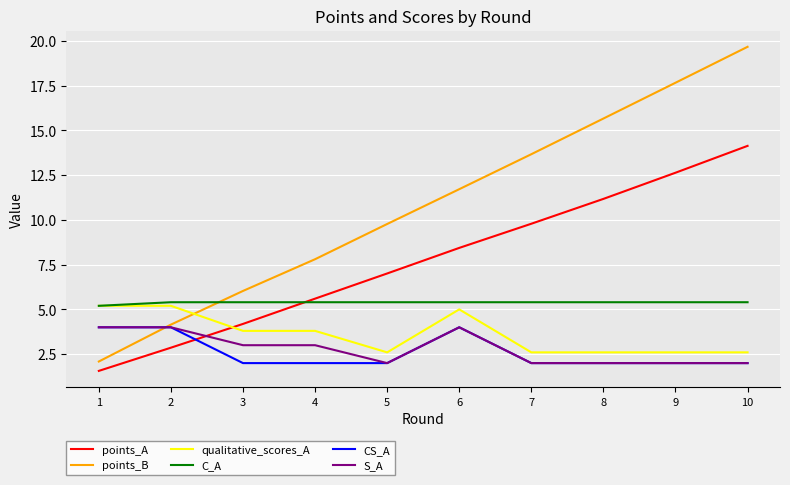

How many distinct data groups are displayed?

6